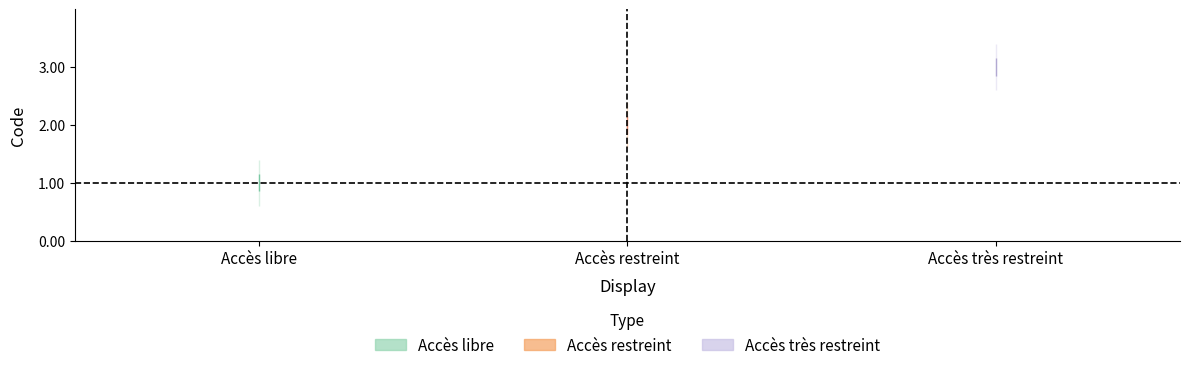

Reading left to right, transcribe all the data shown in this chart.

1	2	3